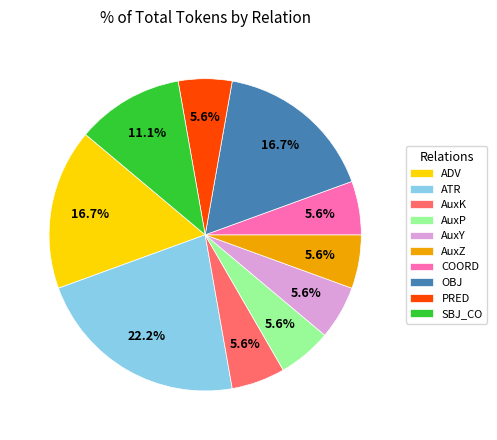

How many slices are in this pie chart?

10